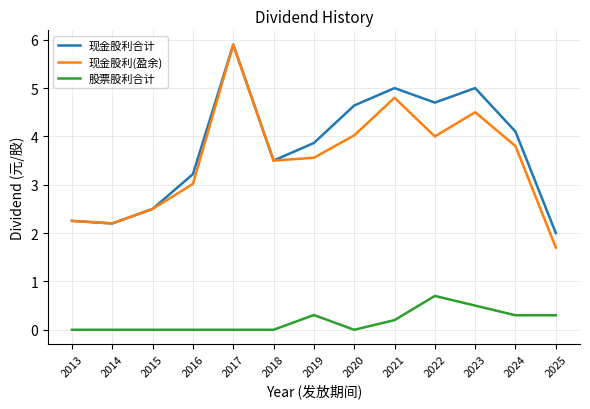

At which category does the chart reach its peak across all series?

2017